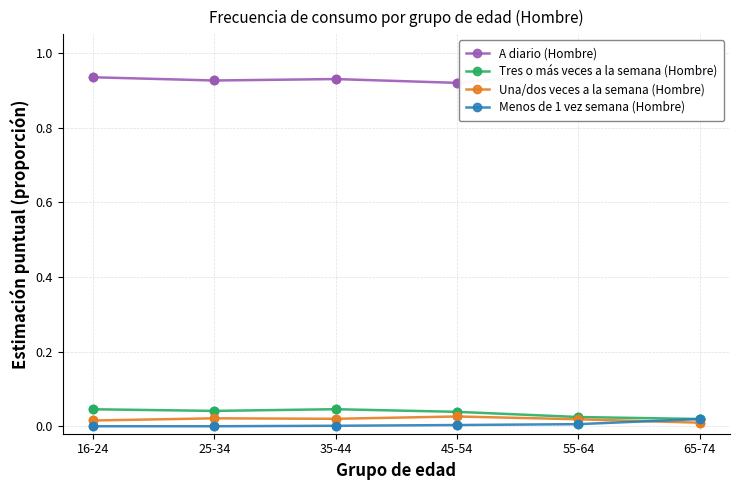

Is the value of Menos de 1 vez semana (Hombre) at 35-44 greater than the value of A diario (Hombre) at 16-24?

No